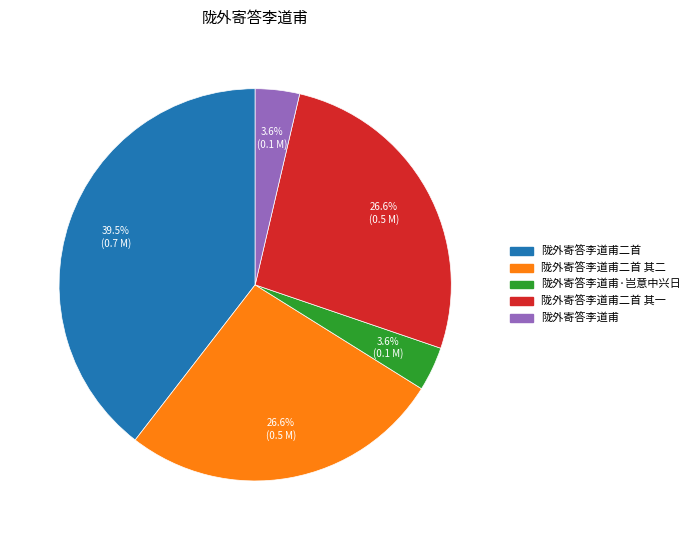

To the nearest percent, what is the average slice percentage?

20%